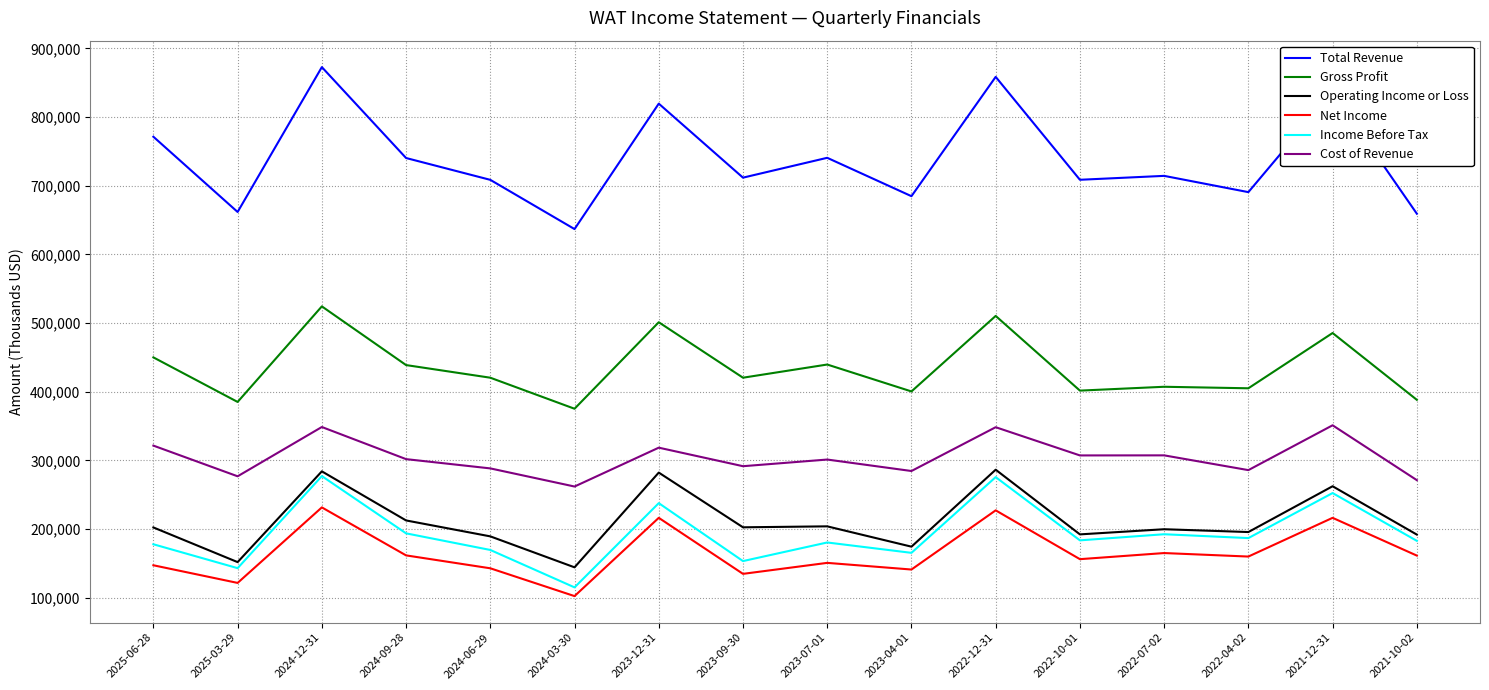

What is the total value across all series at 2025-03-29?

1739400